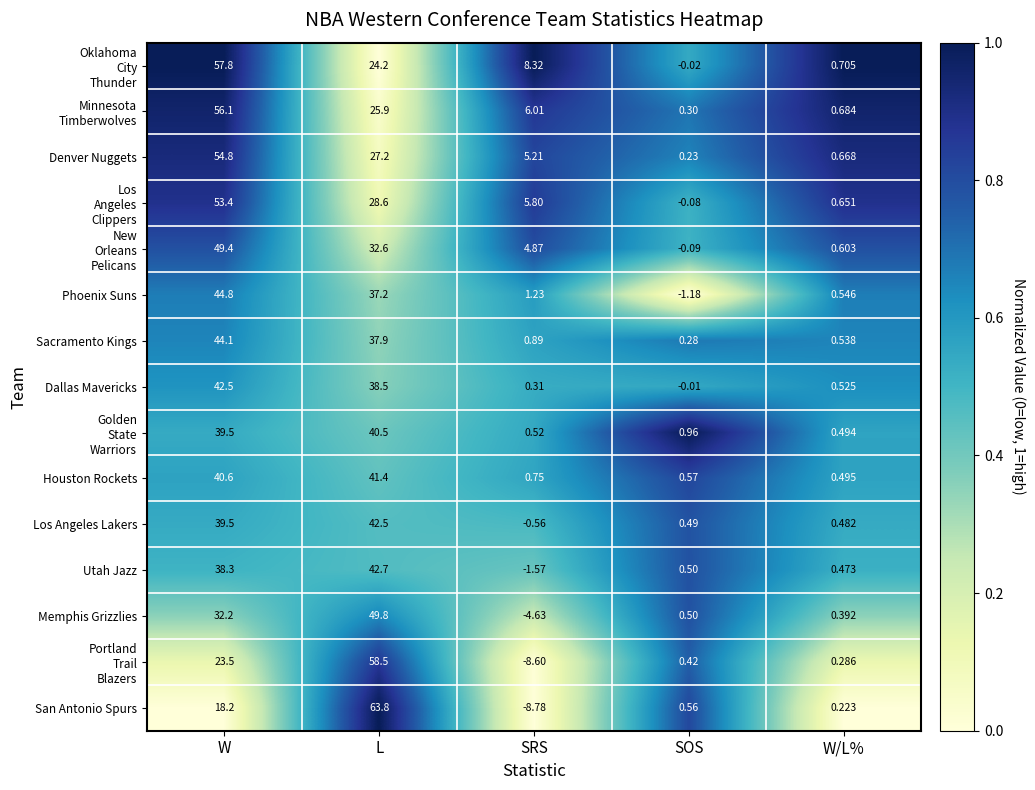

List the labels in order of Phoenix Suns value, largest first.

W, L, SRS, W/L%, SOS